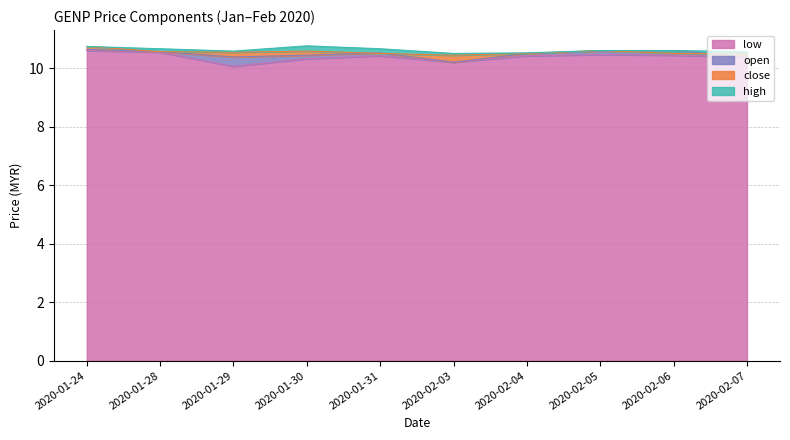

What is the difference between the highest and lowest values at 2020-02-03?

0.3